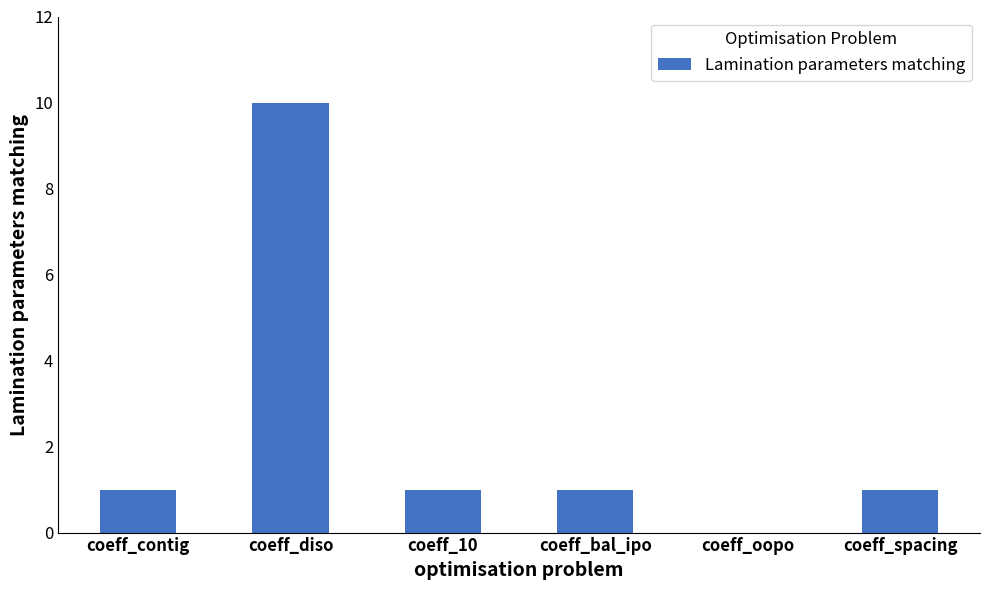

What is the sum of all values?

14